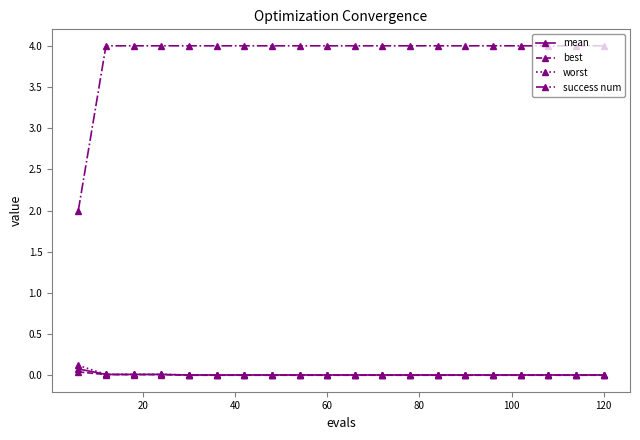

Count the number of data series in this chart.

4